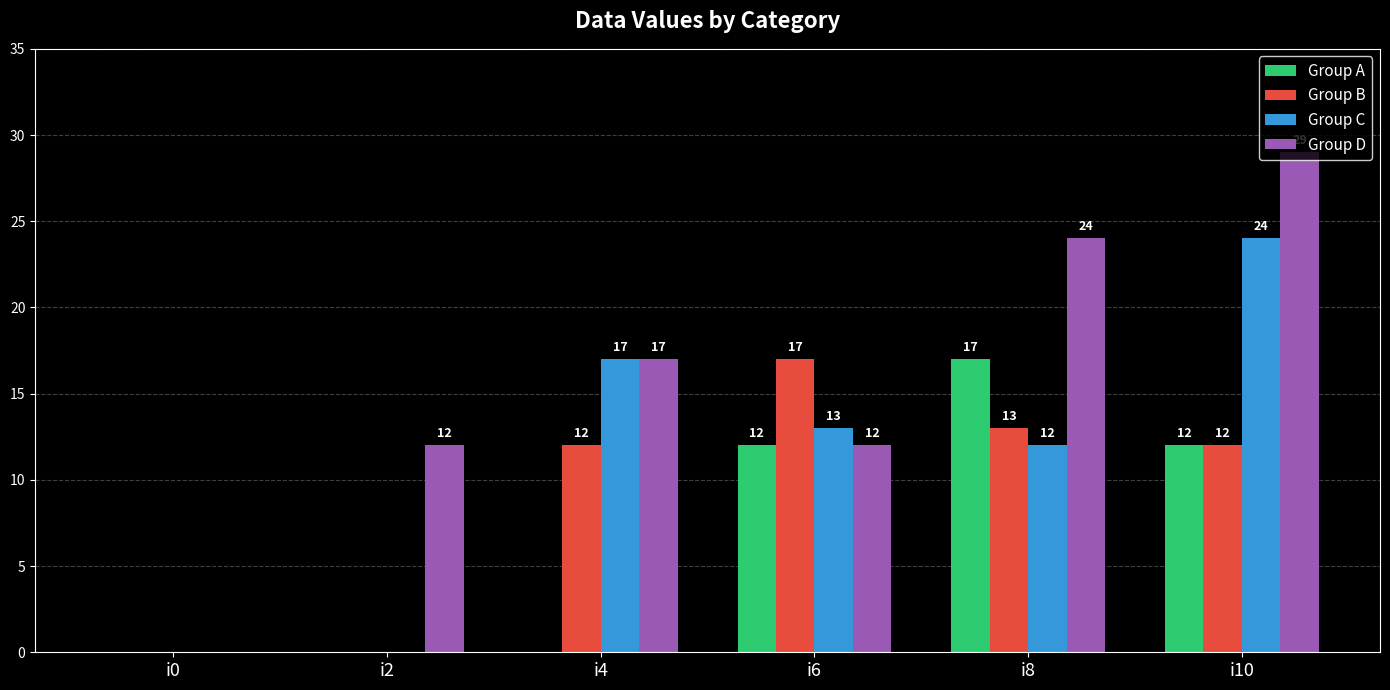

How many groups of bars are there?

6